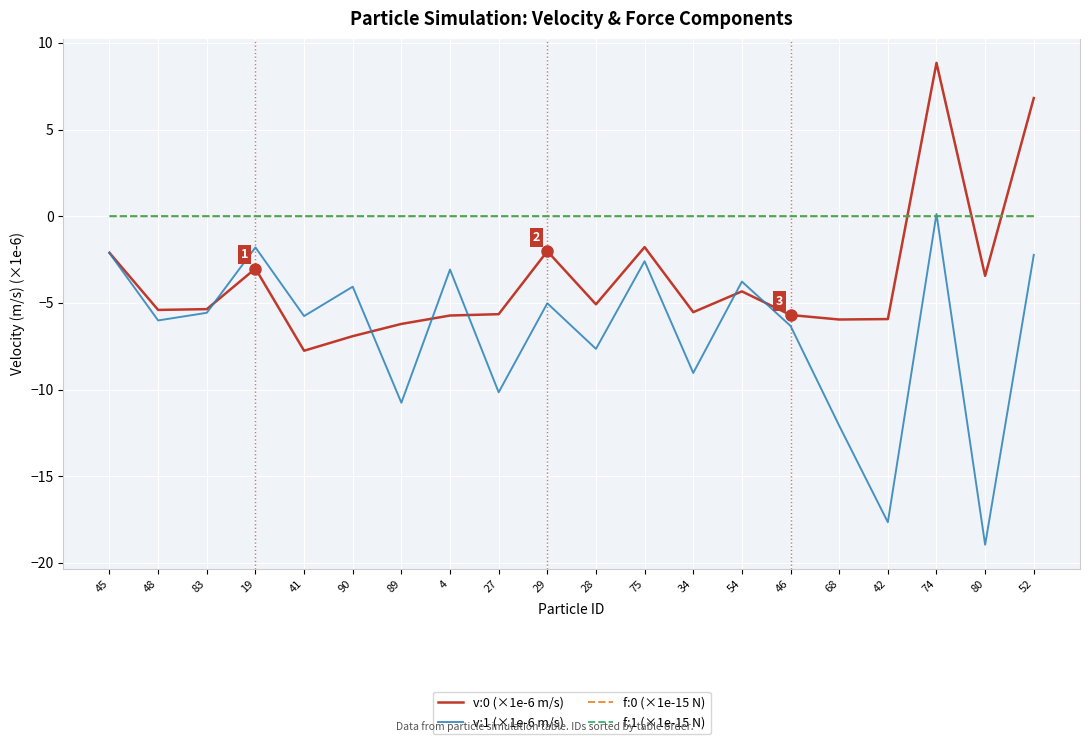

What is the spread (max minus min) of values at 90?

6.9